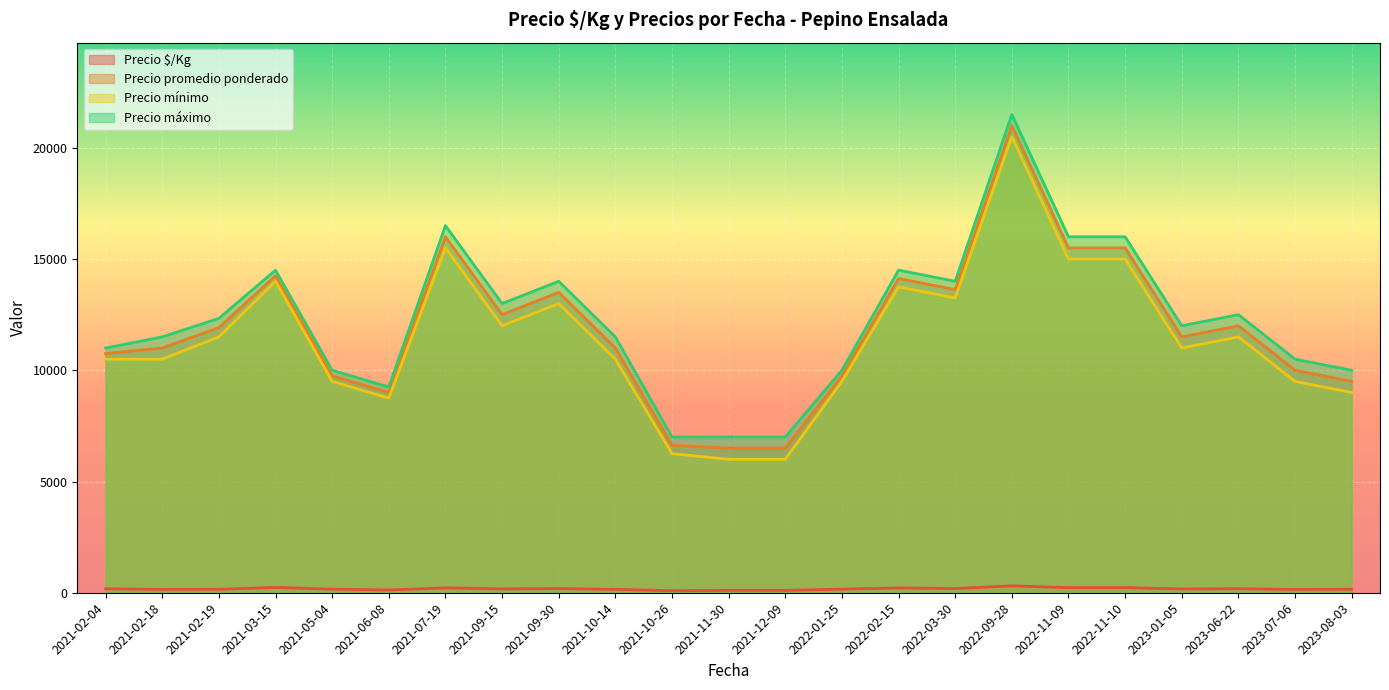

What is the value of the Precio $/Kg point at the 19th from the left?

242